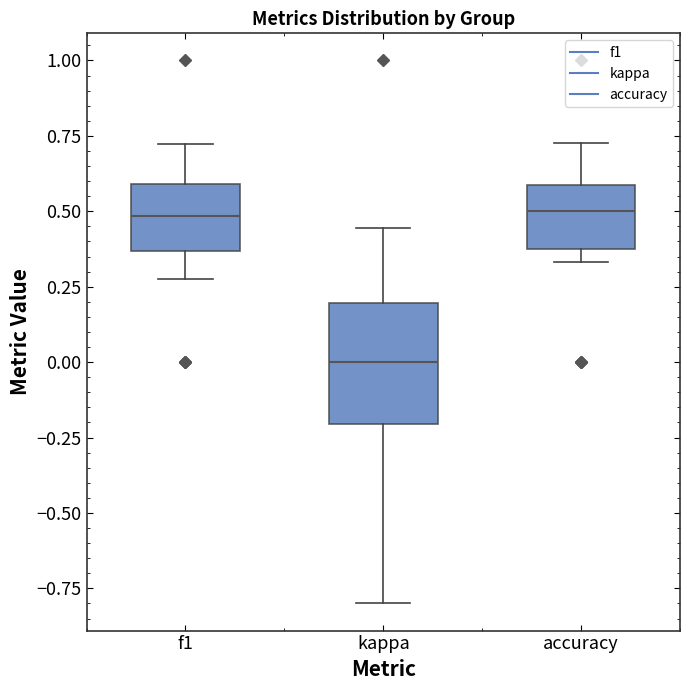

Where does the upper whisker of the box for f1 end on the y-axis? The values are not printed on the chart, so give them approximately, as read against the axis.

0.70